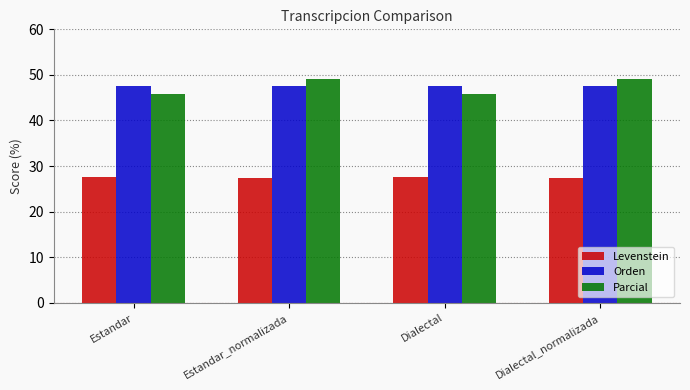

What is the spread (max minus min) of values at Estandar_normalizada?

21.9